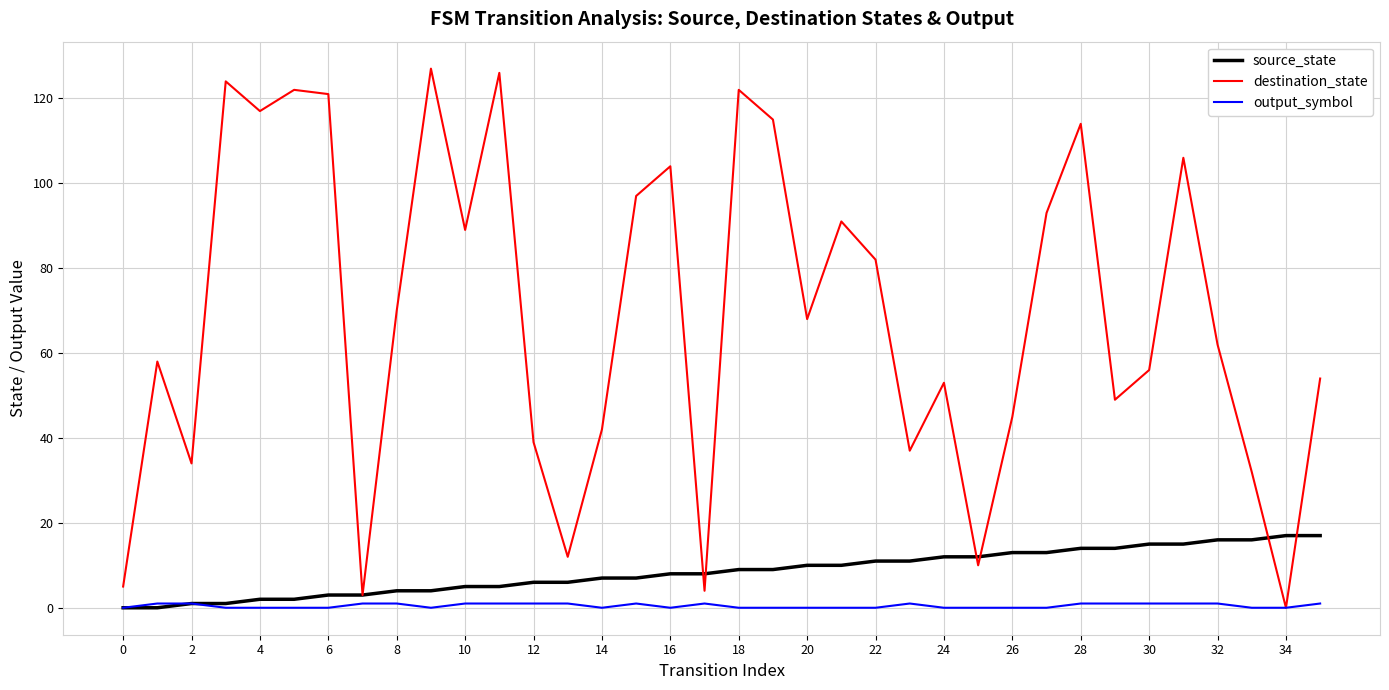

Which series has the largest total across all categories?

destination_state